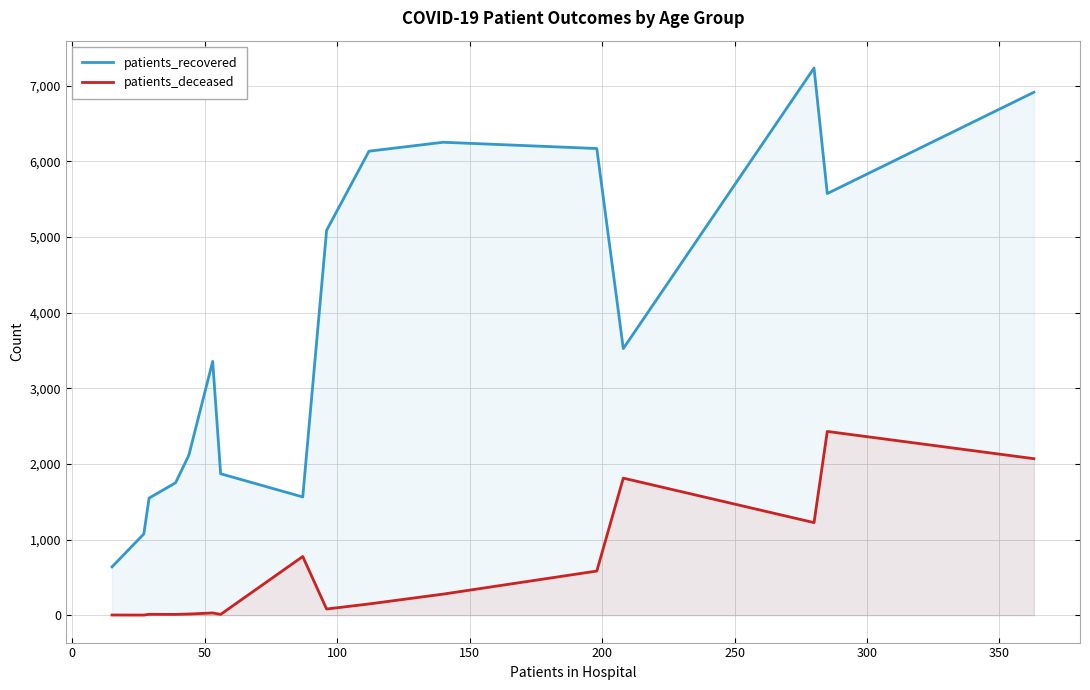

Which series has the largest total across all categories?

patients_recovered